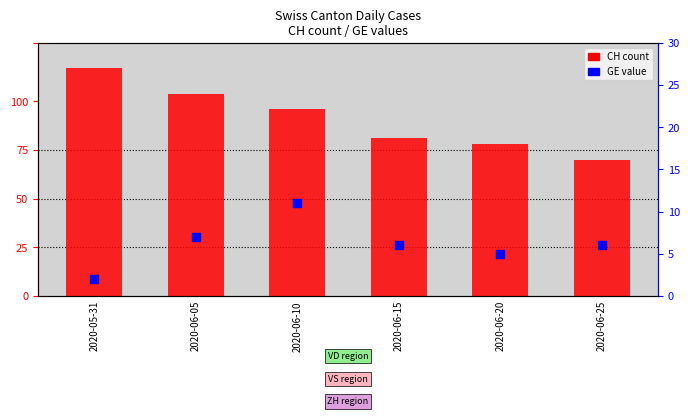

Is the value of CH (count) at 2020-06-25 greater than the value of GE (percentile) at 2020-06-10?

Yes